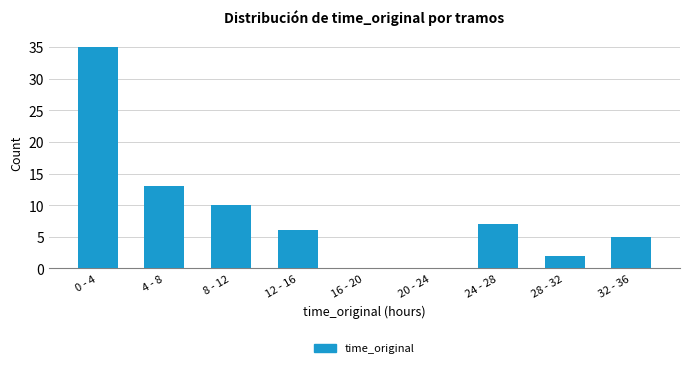

Reading left to right, transcribe all the data shown in this chart.

0 - 4=35	4 - 8=13	8 - 12=10	12 - 16=6	16 - 20=0	20 - 24=0	24 - 28=7	28 - 32=2	32 - 36=5